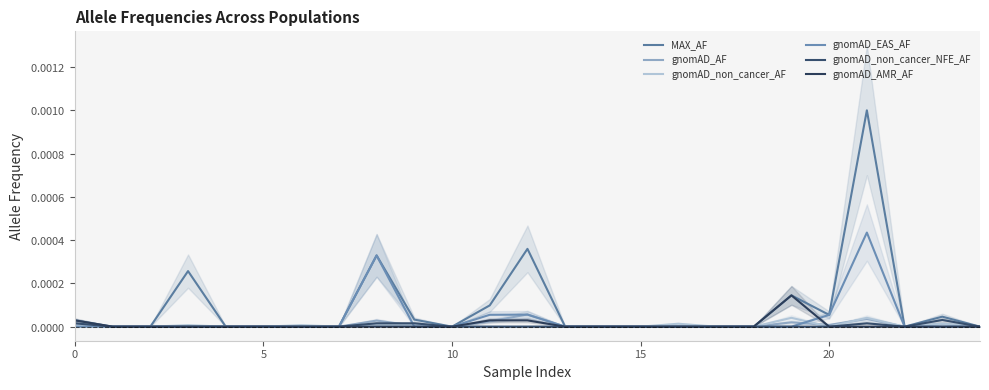

True or false: gnomAD_non_cancer_NFE_AF has a value of 0.0 at 23.

False